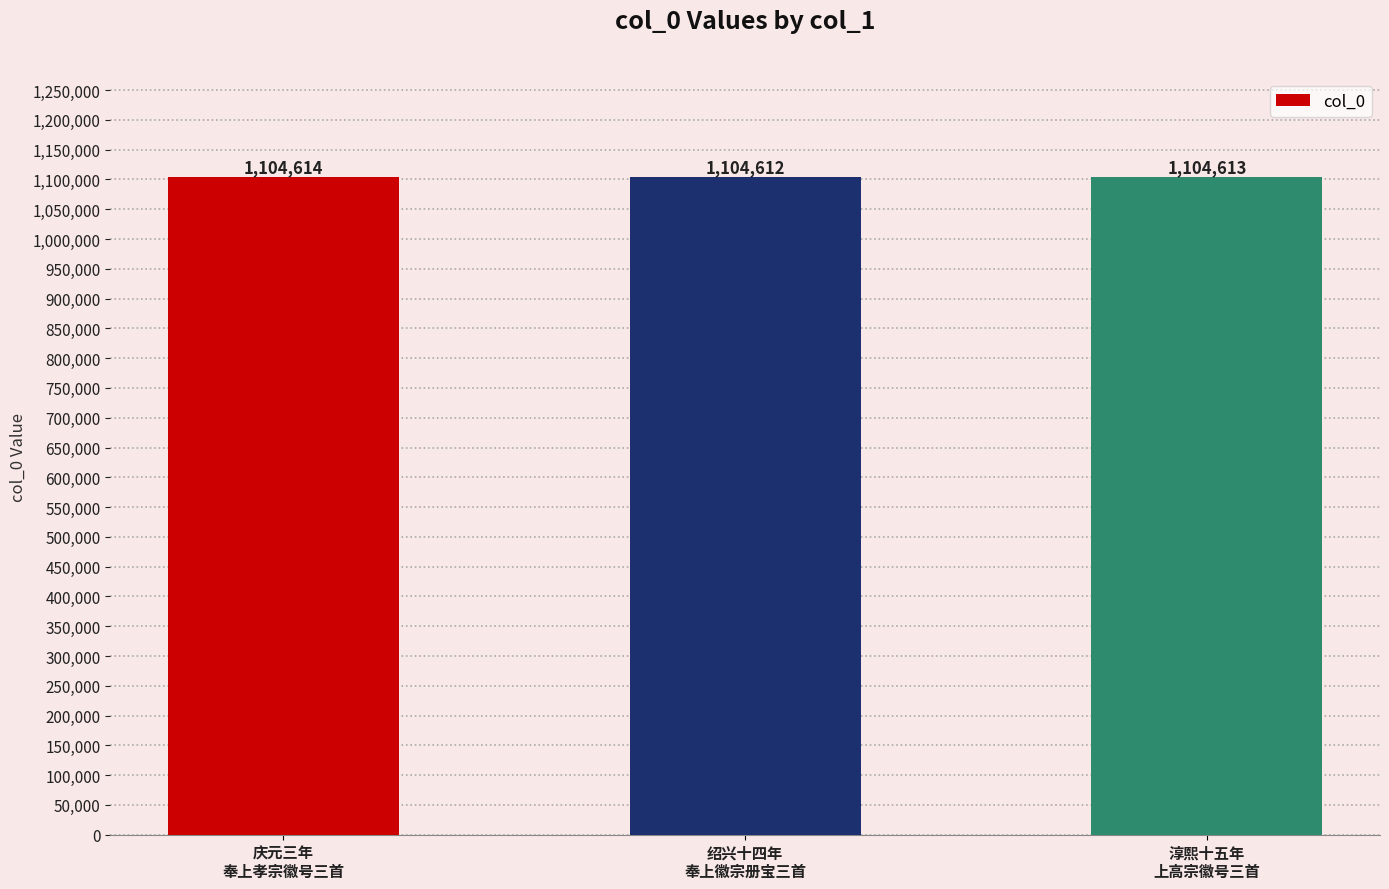

Rank the categories by value from lowest to highest.

绍兴十四年
奉上徽宗册宝三首, 淳熙十五年
上高宗徽号三首, 庆元三年
奉上孝宗徽号三首